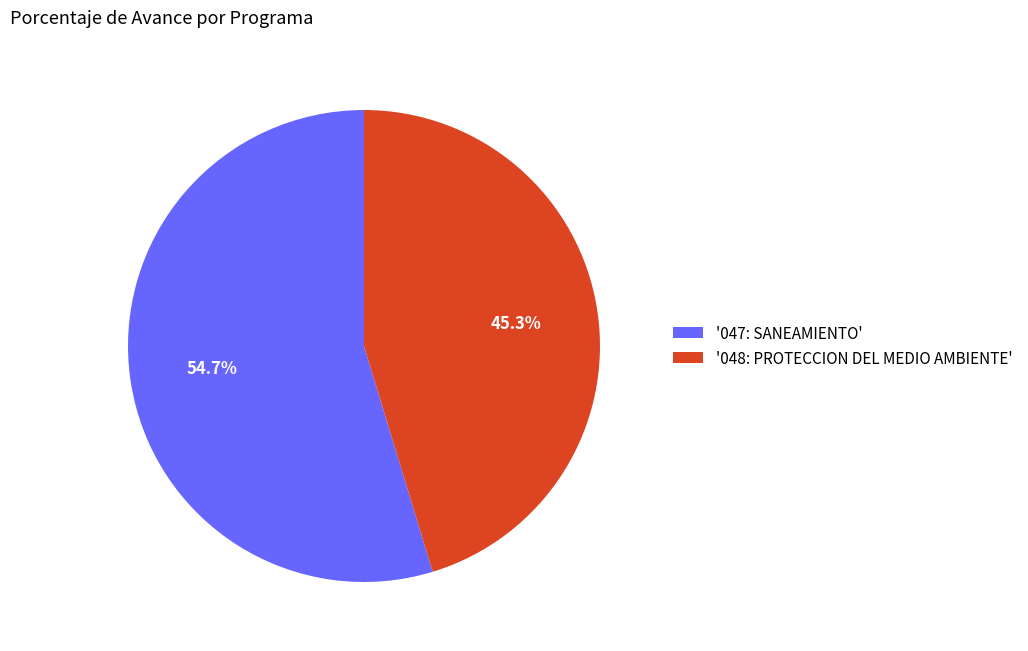

Rank the categories by value from highest to lowest.

'047: SANEAMIENTO', '048: PROTECCION DEL MEDIO AMBIENTE'